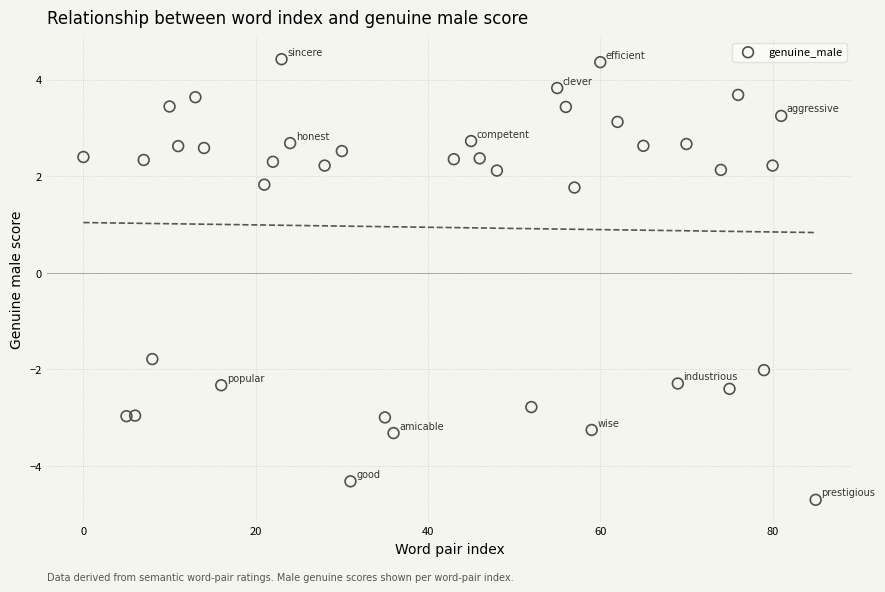

What is the range of Y values (max minus min)?

9.1